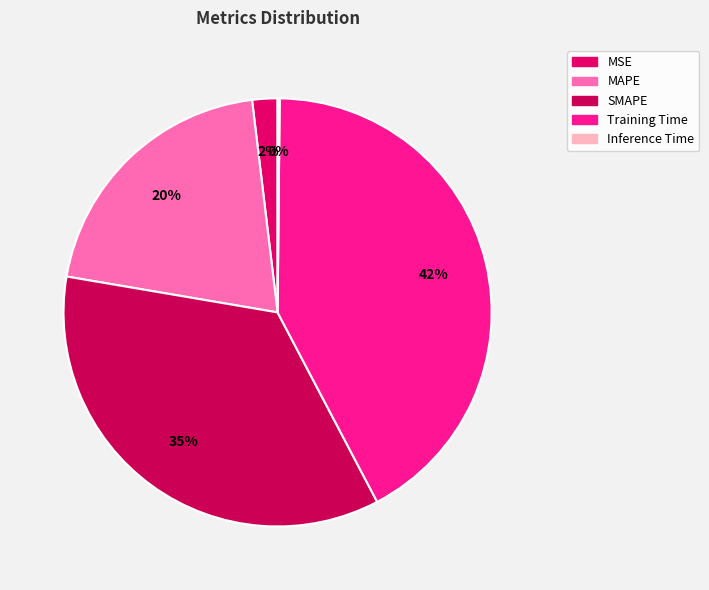

Is the sum of Inference Time and MSE greater than half?

No